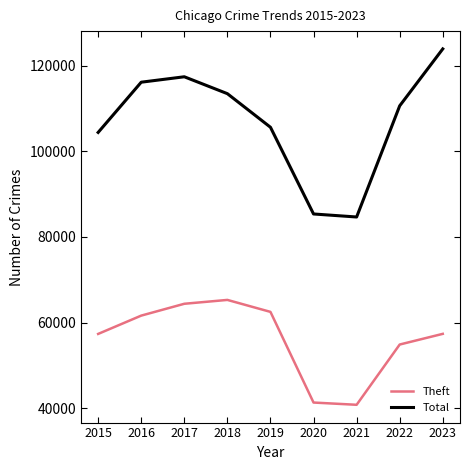

Rank the series at 2022 from lowest to highest value.

Theft, Total